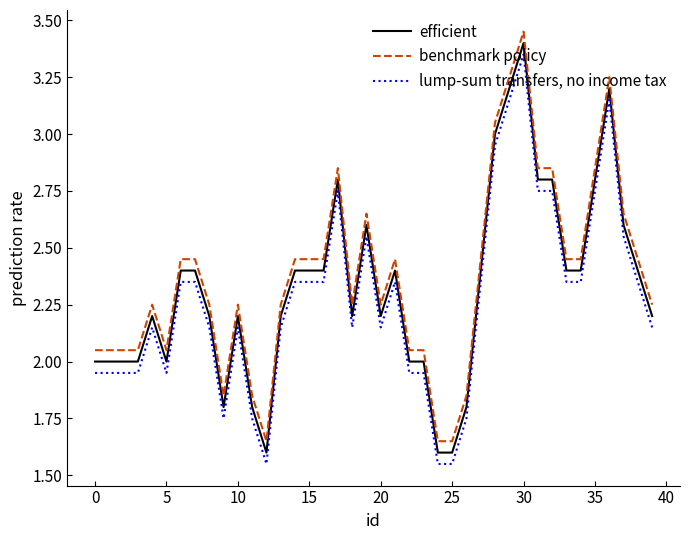

Does the chart have visible grid lines?

No